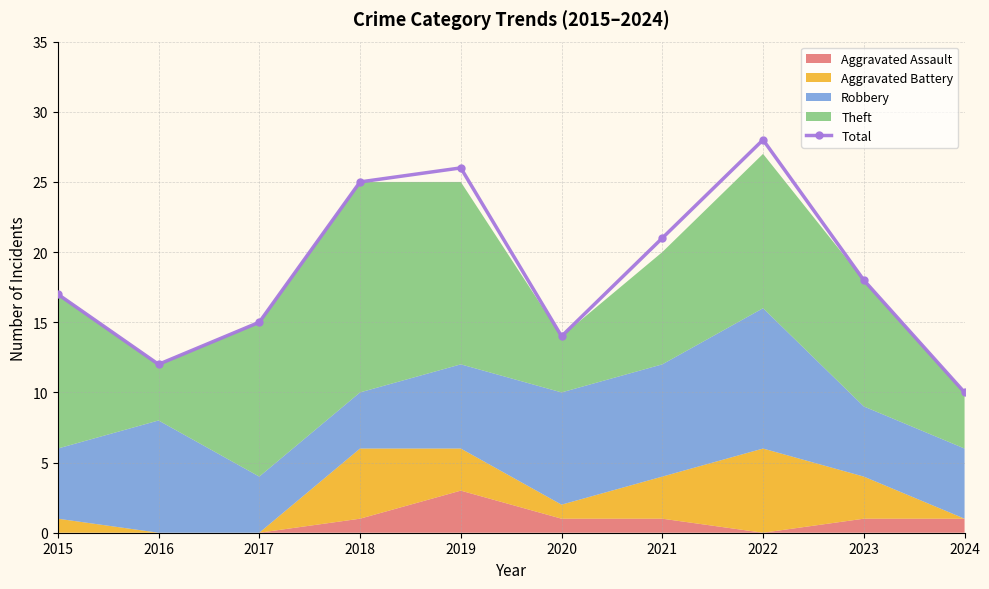

The value at 2015 is 24. True or false?

False